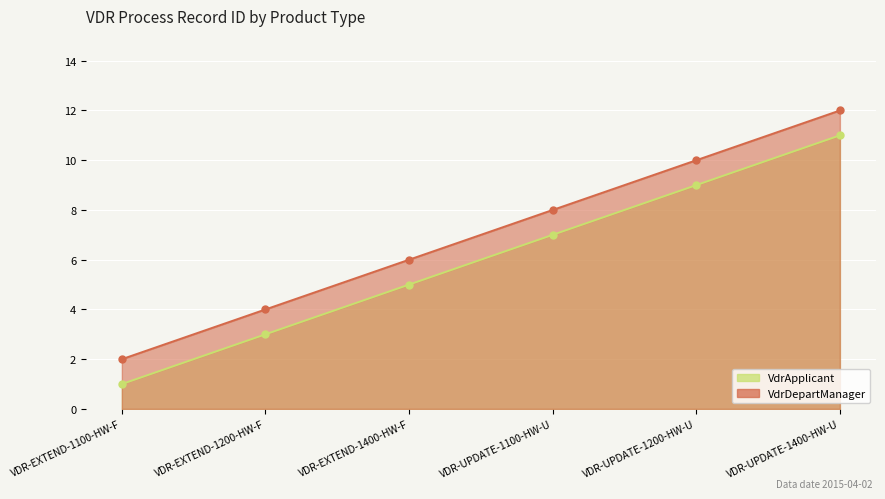

True or false: VdrApplicant has a value of 1 at VDR-EXTEND-1100-HW-F.

False